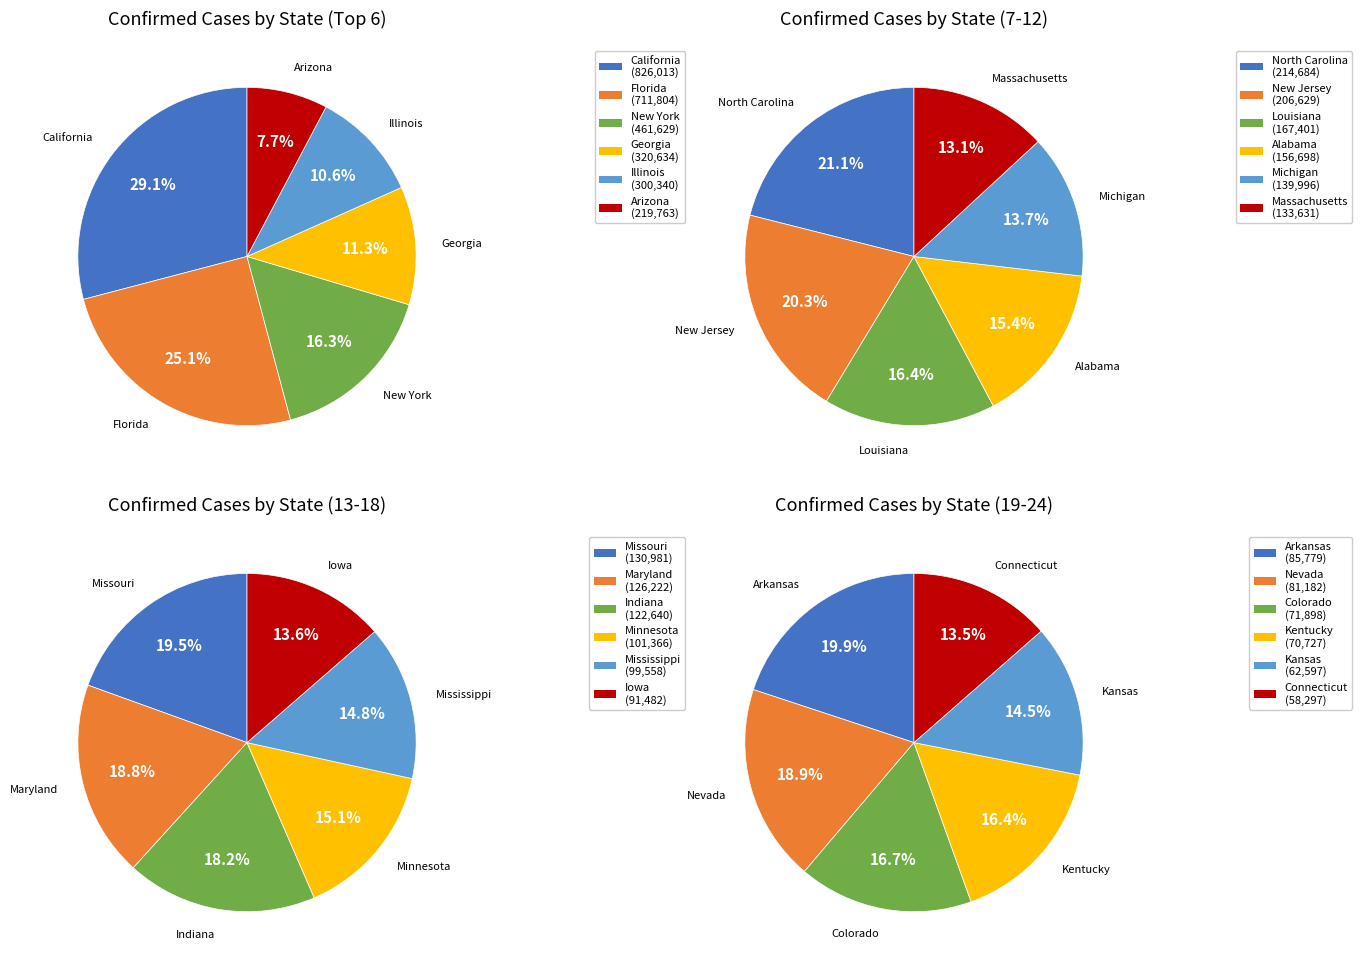

Which slice is the largest?

California